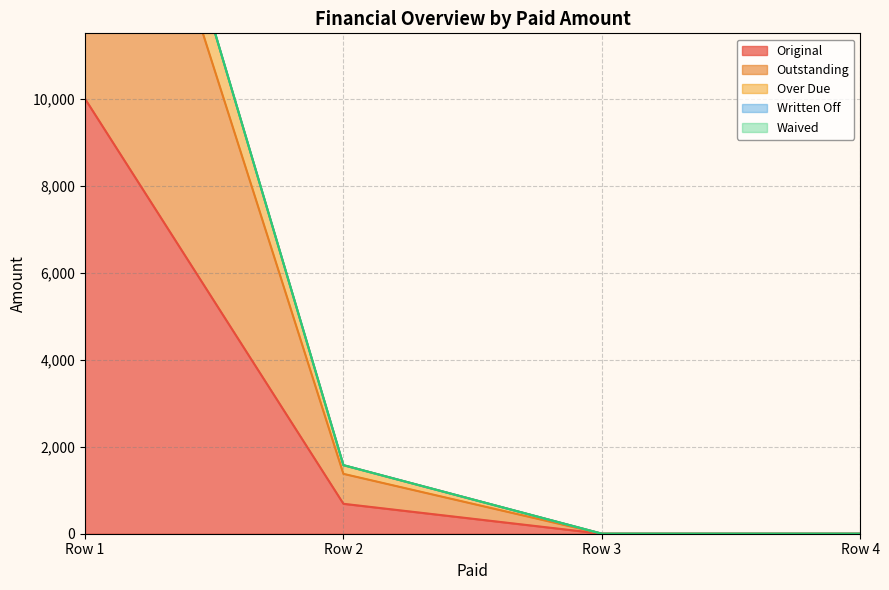

What is the difference between the maximum and second lowest values in the Original series?

10000.0